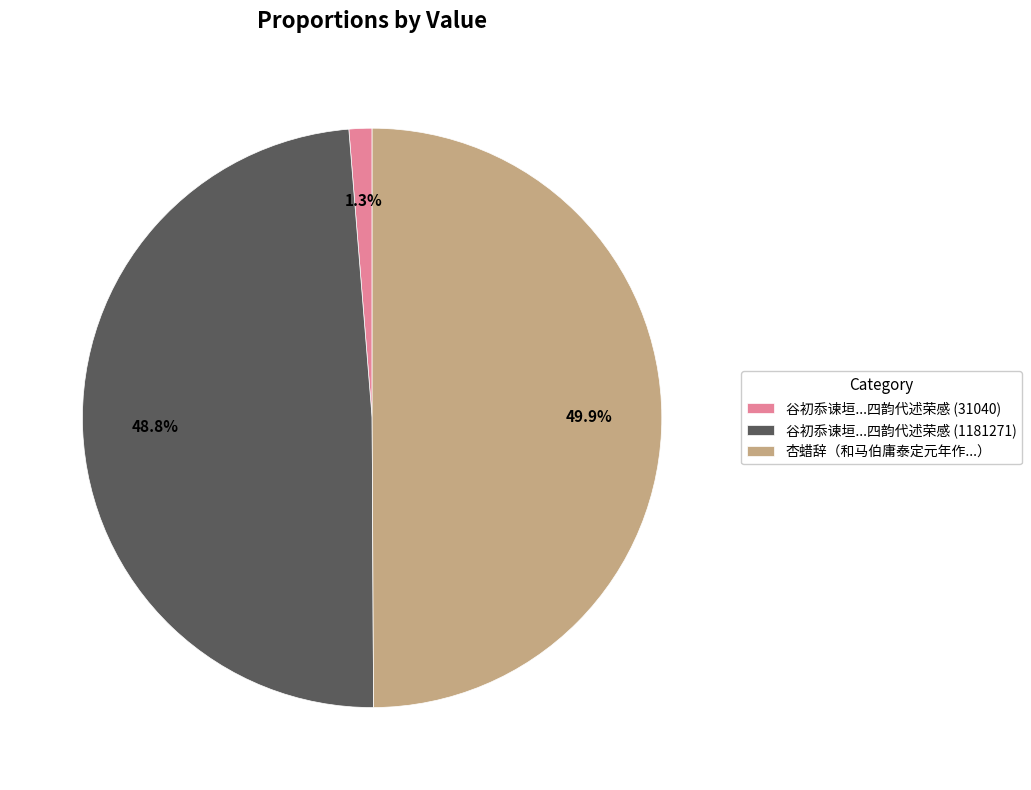

Rank the categories by value from highest to lowest.

杏蜡辞（和马伯庸泰定元年作...）, 谷初忝谏垣...四韵代述荣感 (1181271), 谷初忝谏垣...四韵代述荣感 (31040)